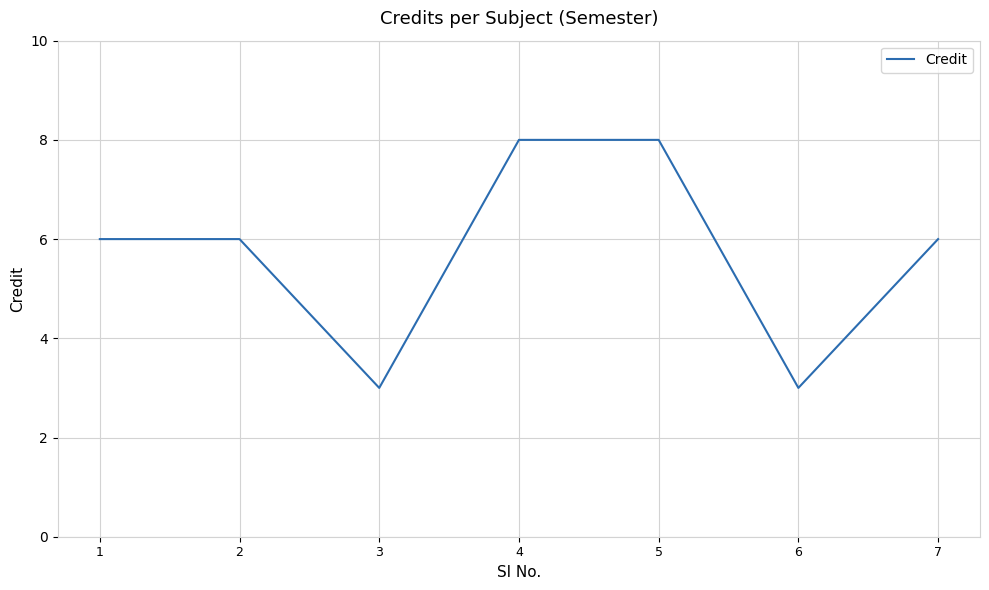

Approximately how many times larger is the value at 6 compared to 7?

0.5